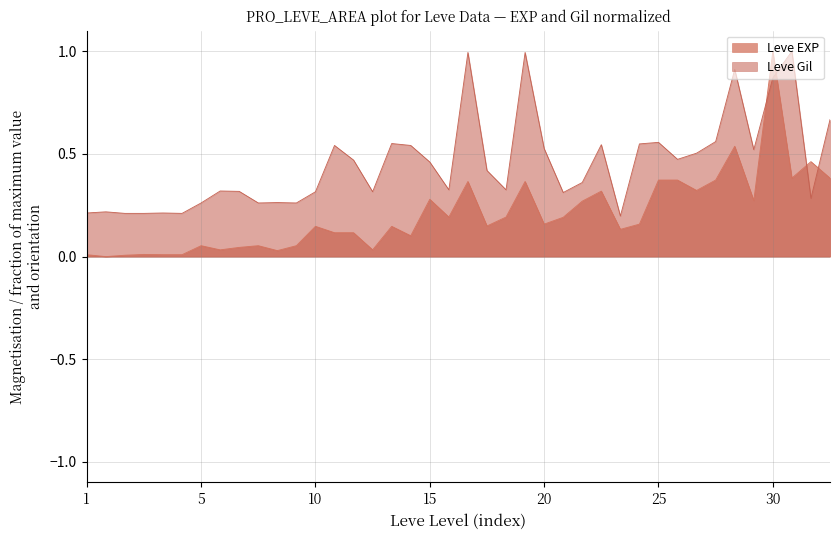

What is the value of the Leve Gil point at the 16th from the left?

0.3